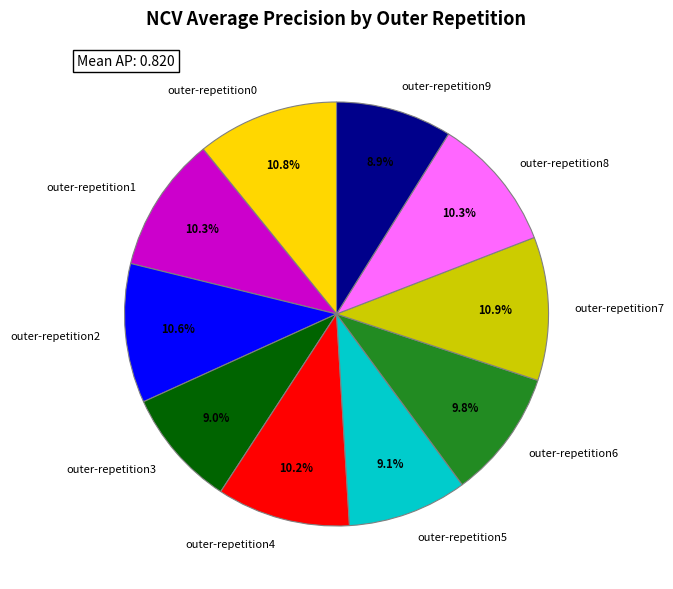

Between outer-repetition8 and outer-repetition3, which is larger?

outer-repetition8